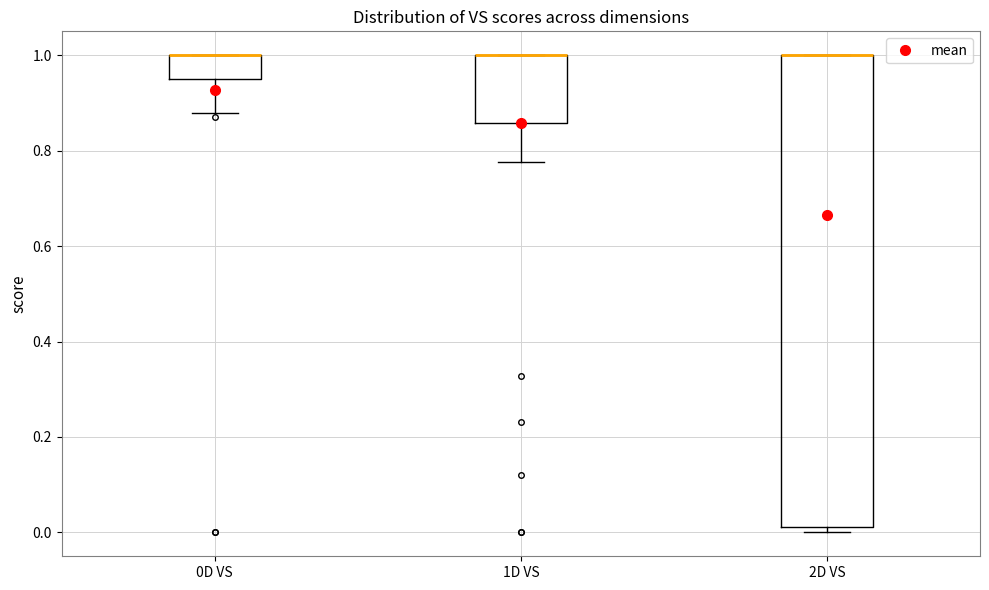

Comparing the boxes themselves (not the whiskers), which one is the tallest?

2D VS